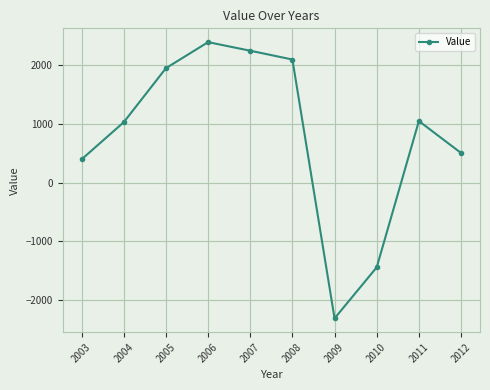

Between 2003 and 2004, which is larger?

2004